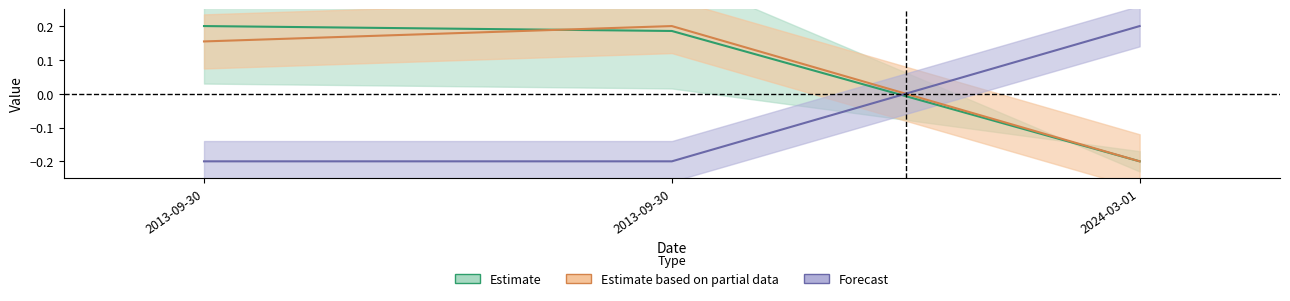

Which category has the highest value in the Ost series?

2024-03-01